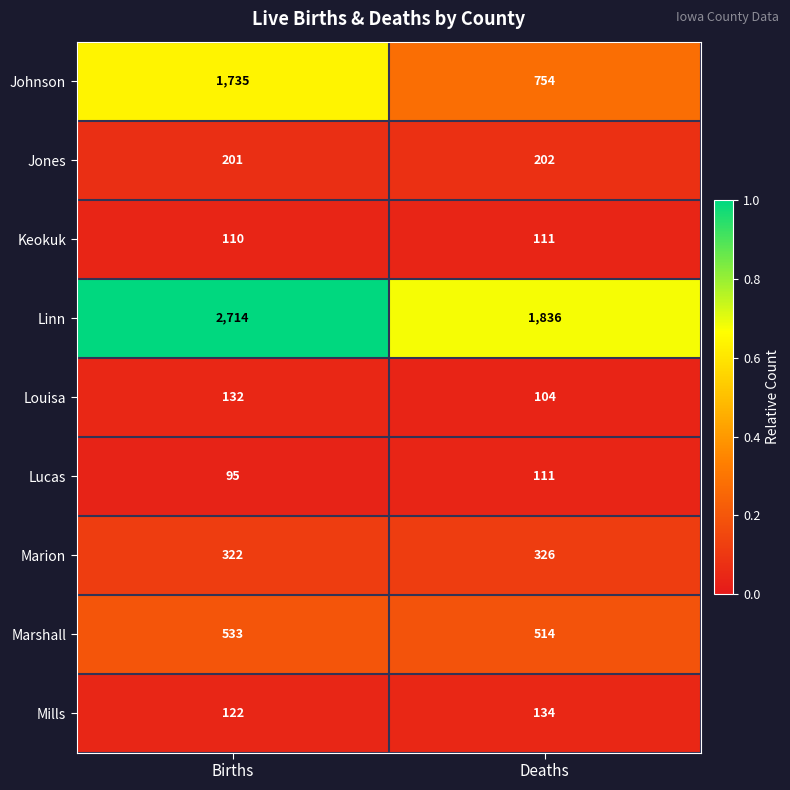

How many categories are shown in the chart?

2